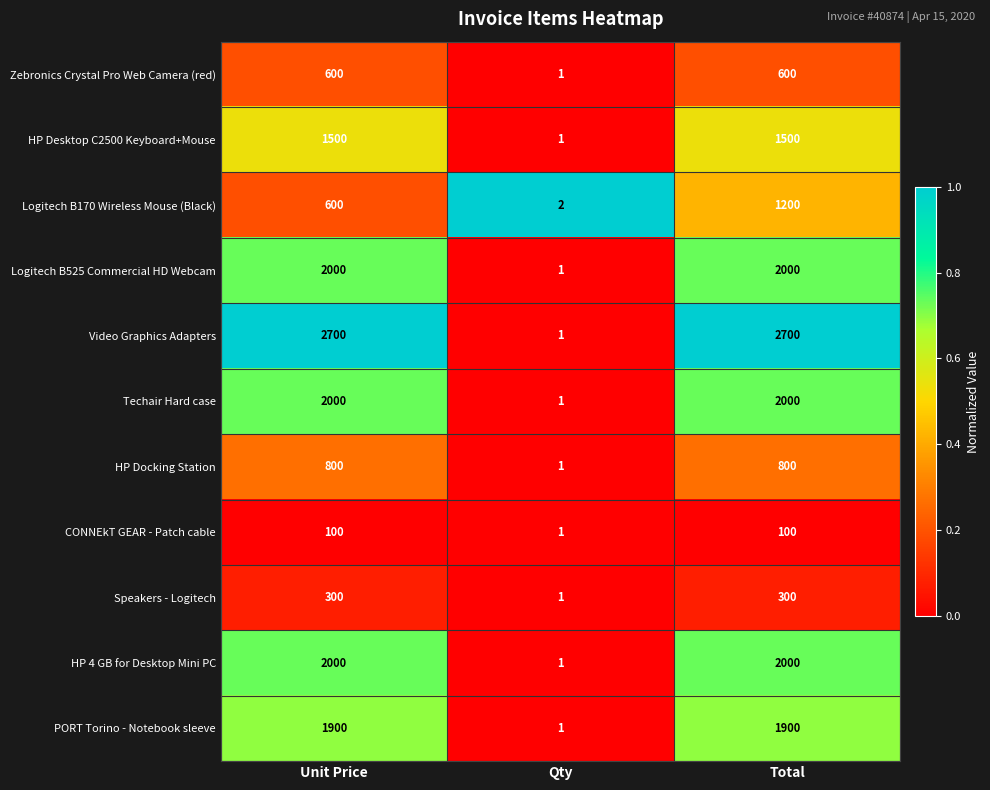

How many data points does each series have?

3